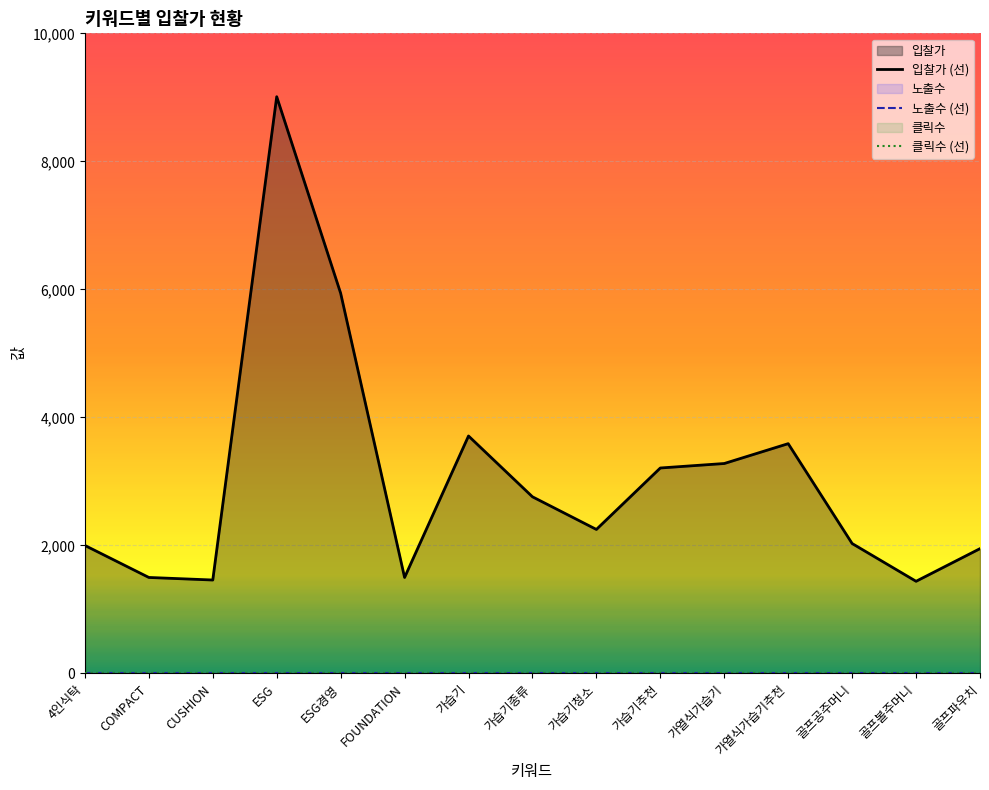

At which category does 입찰가 reach its first local valley?

CUSHION